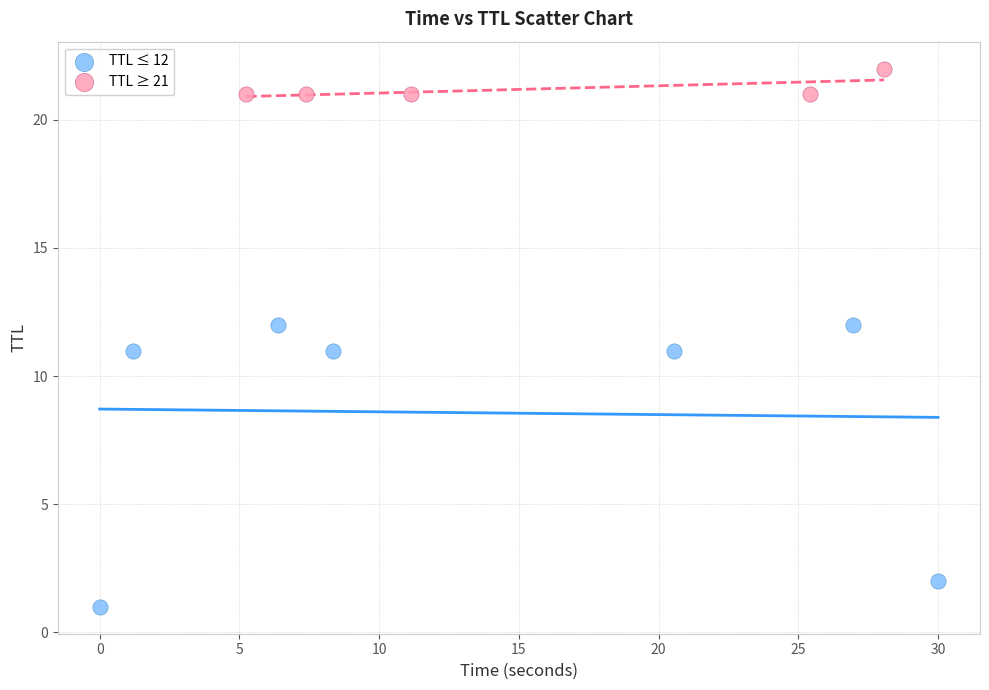

Which series reaches the minimum Y coordinate?

TTL ≤ 12